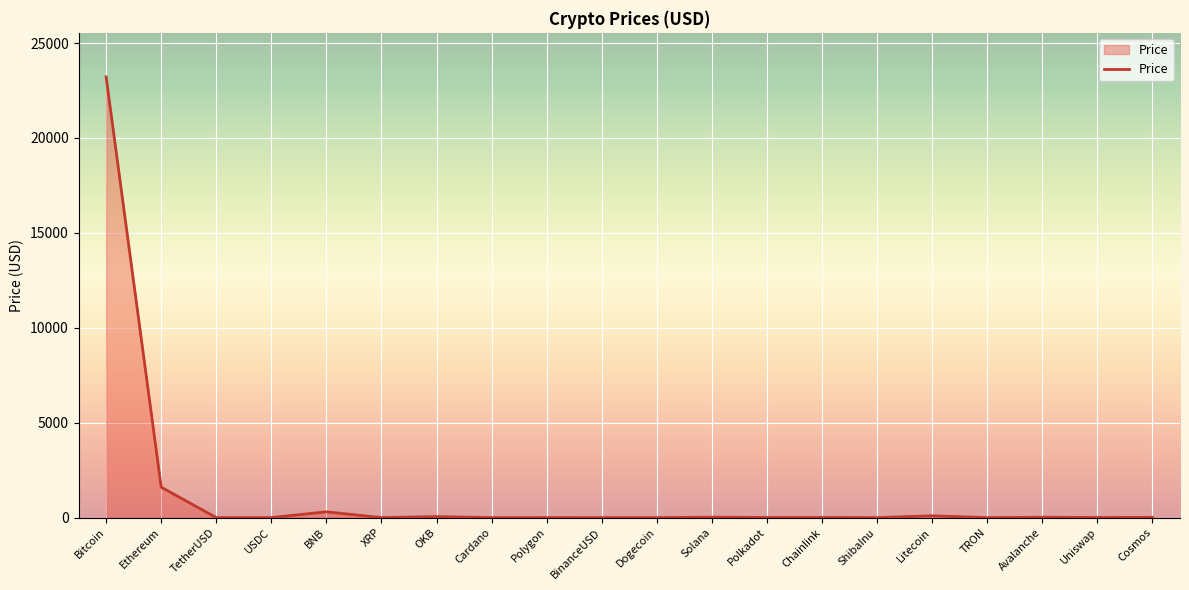

True or false: the data shows 0.0 at ShibaInu.

True